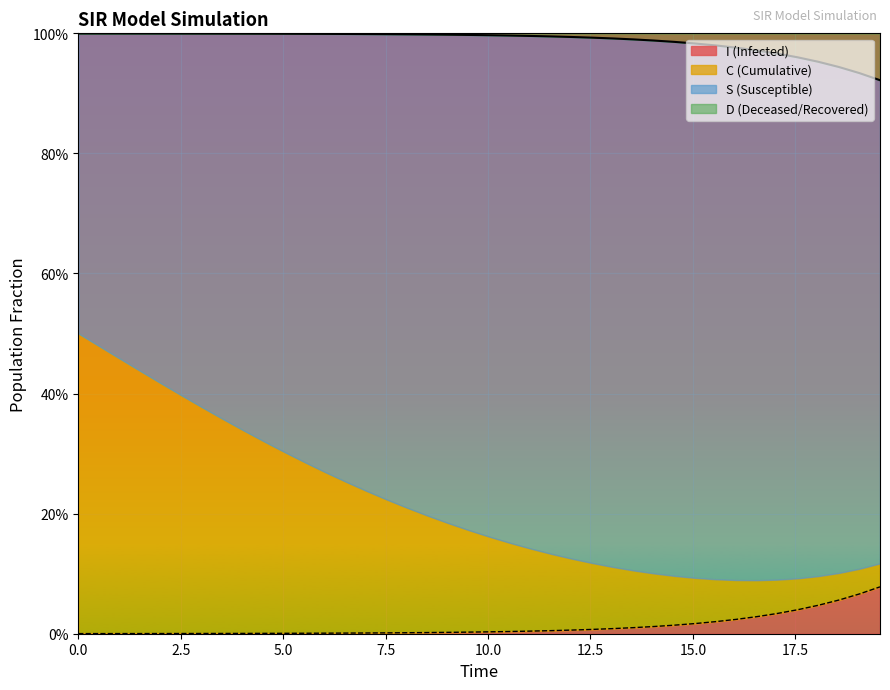

True or false: S and I intersect in this chart.

False